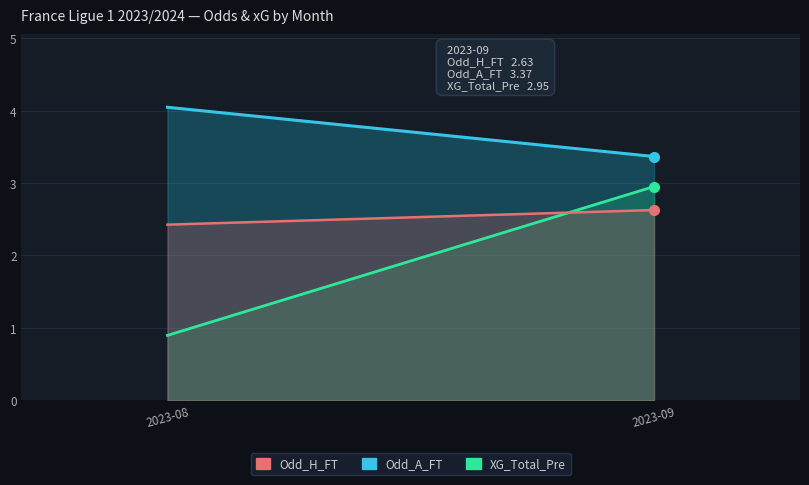

Count the number of data series in this chart.

3